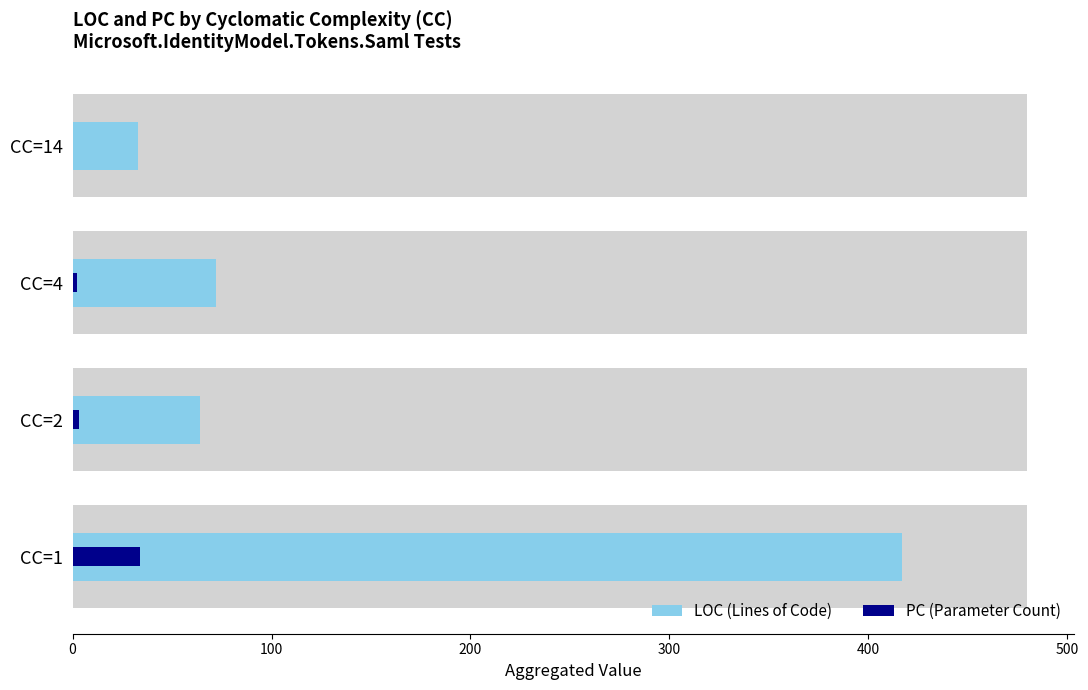

Reading left to right, extract all data points from this chart.

LOC: 0=417	100=64	200=72	300=33
PC: 0=34	100=3	200=2	300=0